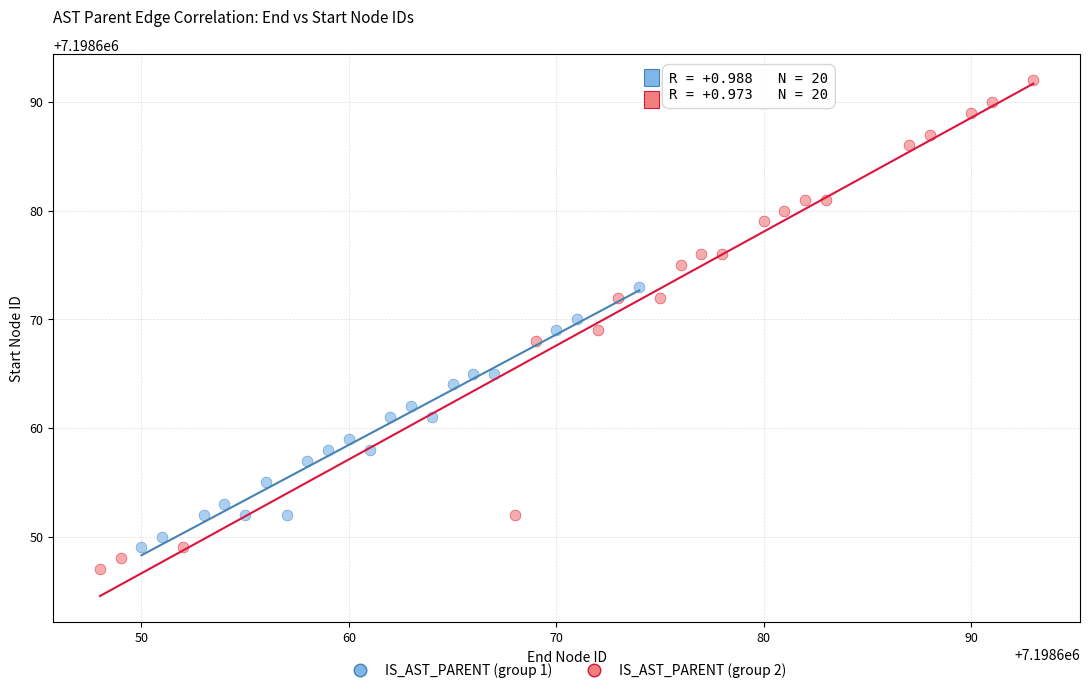

What are all the series names shown in the legend?

IS_AST_PARENT (group 1), IS_AST_PARENT (group 2)